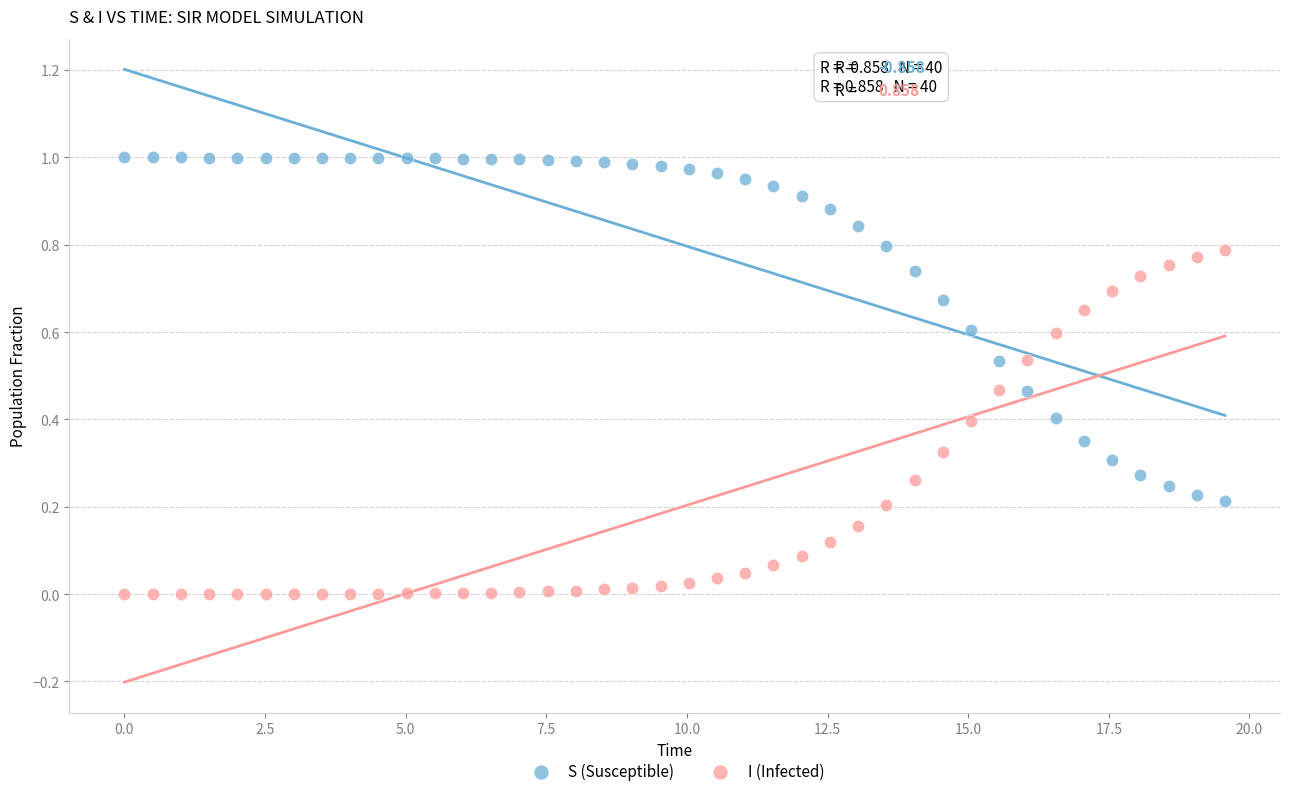

Which series contains the lowest Y value?

I (Infected)